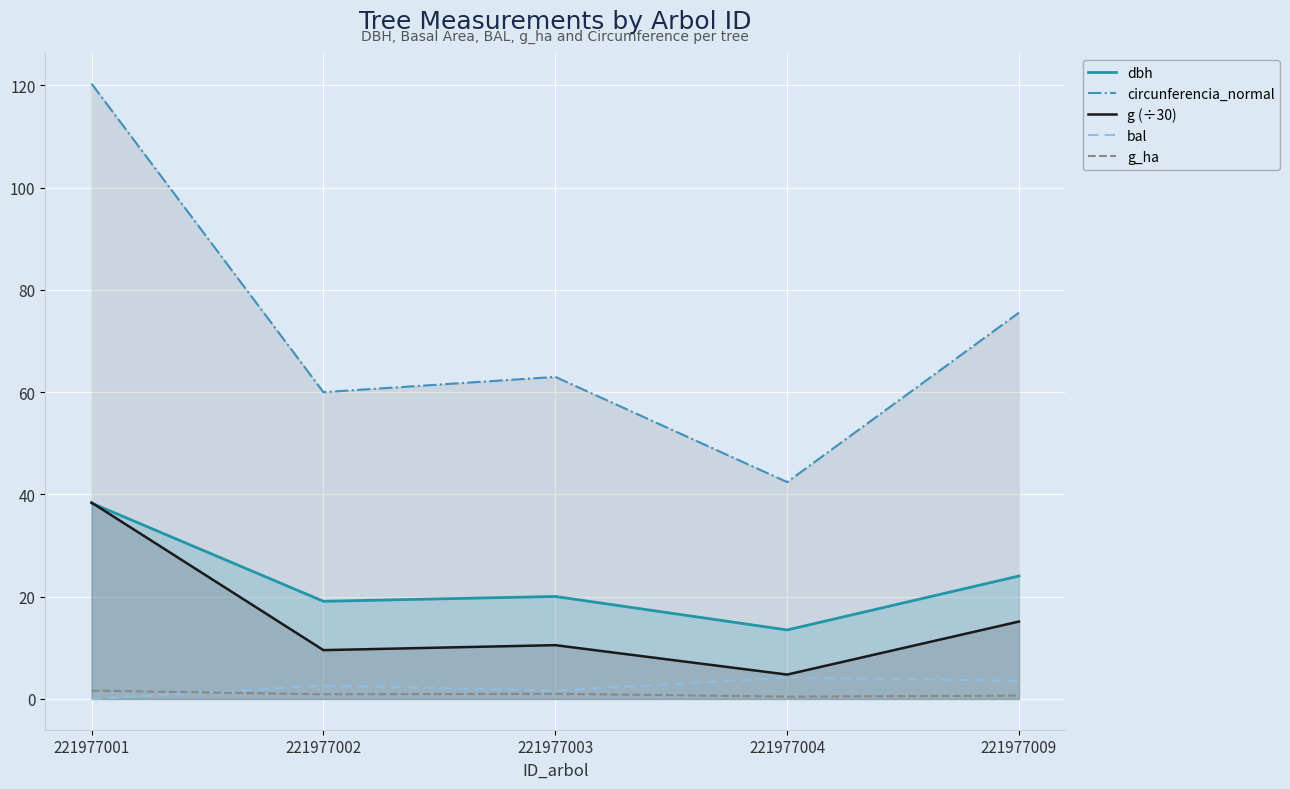

Is it true that bal equals 2.6 at 221977002?

True